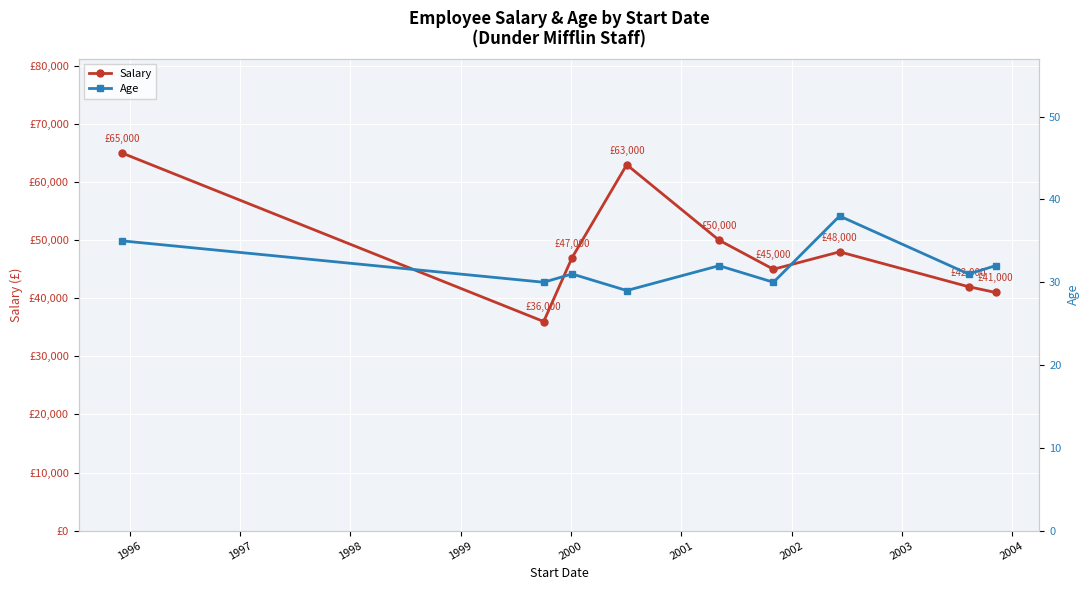

What is the lowest value of the Salary series?

36000